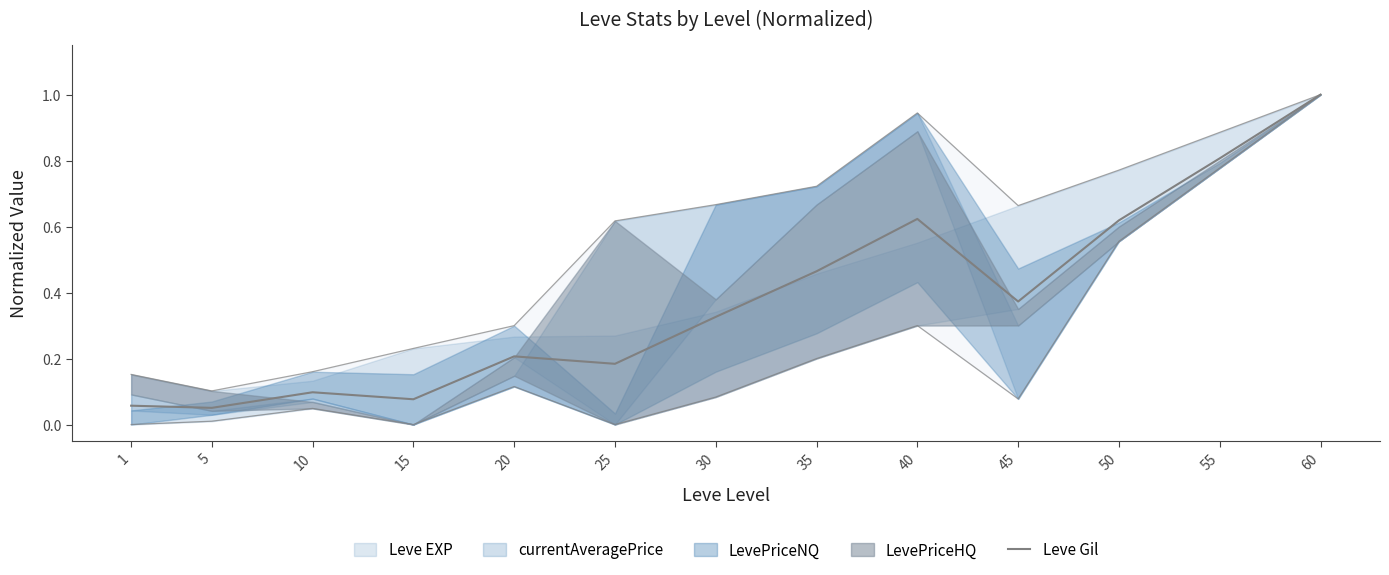

What is the sum of the values at 45 and 40?

1.0